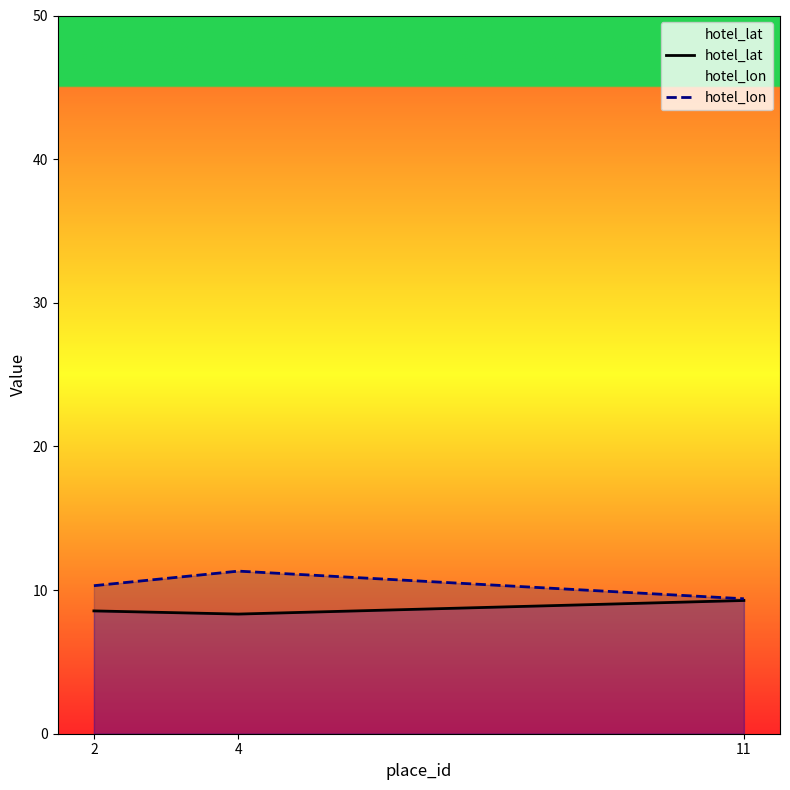

Count the hotel_lon values in the range 9 to 11.

2